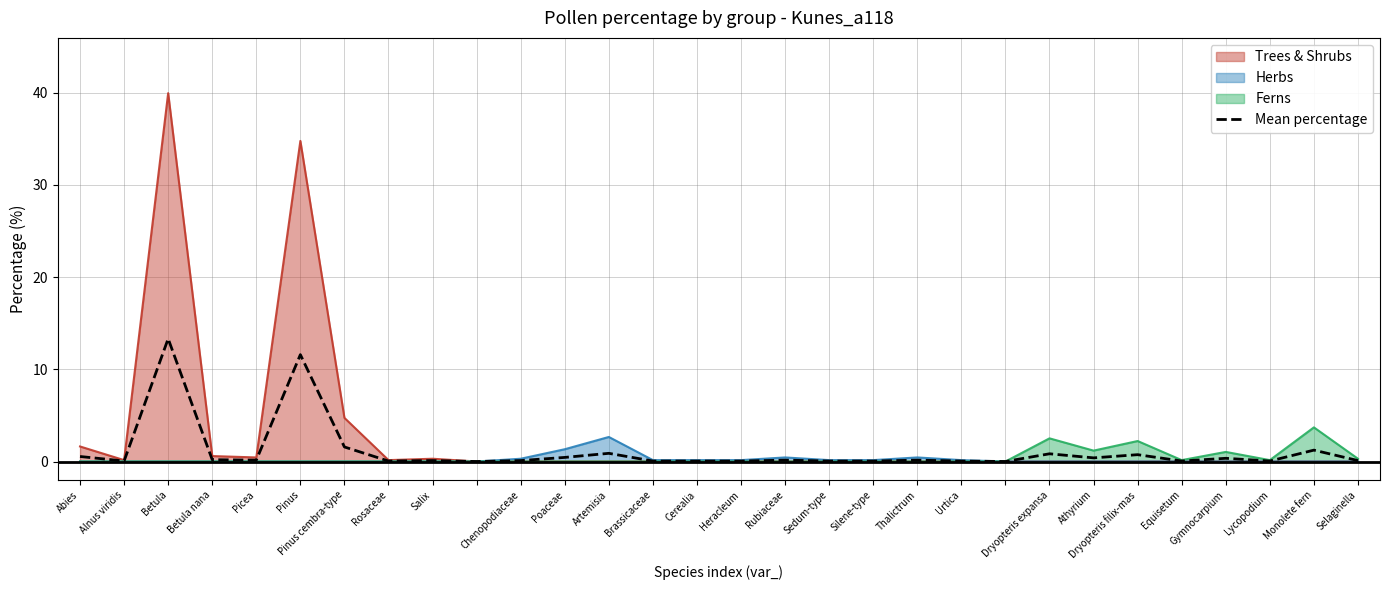

Is it true that Ferns equals 0.0 at Picea?

True